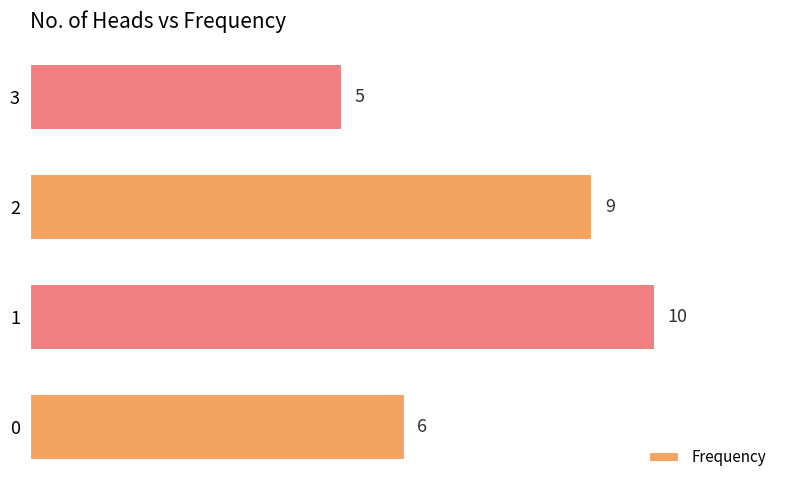

What is the ratio of the value at 0 to the value at 2?

0.7